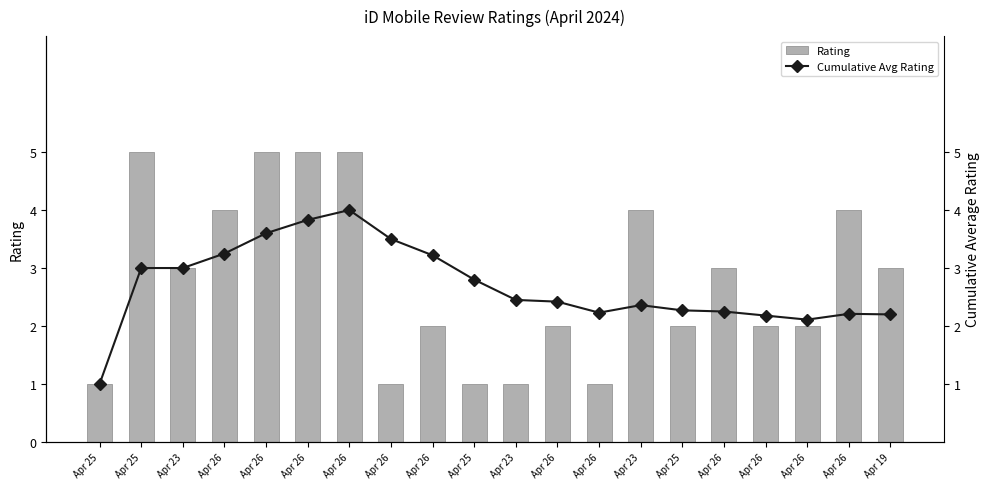

Where does the Cumulative Avg Rating series first go above 2?

Apr 25